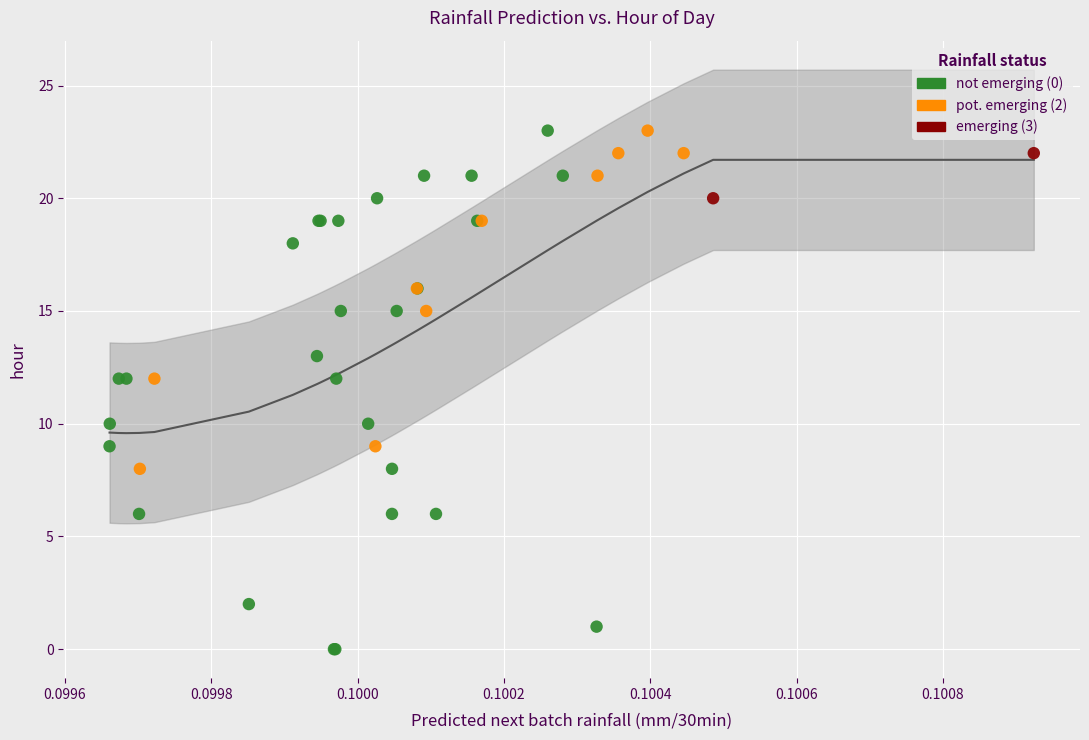

Which series reaches the minimum Y coordinate?

not emerging (0)